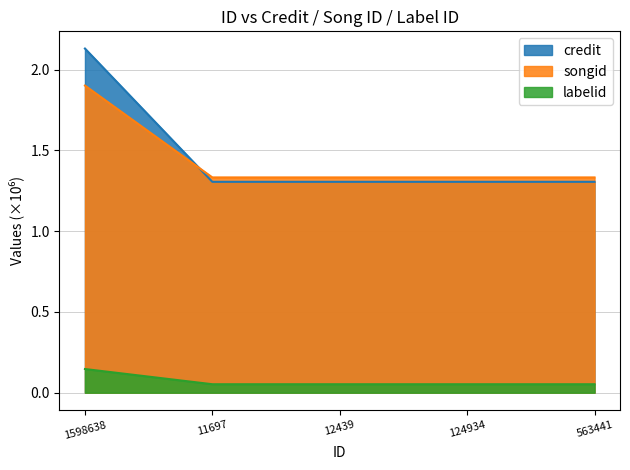

True or false: credit has more than 2 points higher than both neighbors.

False